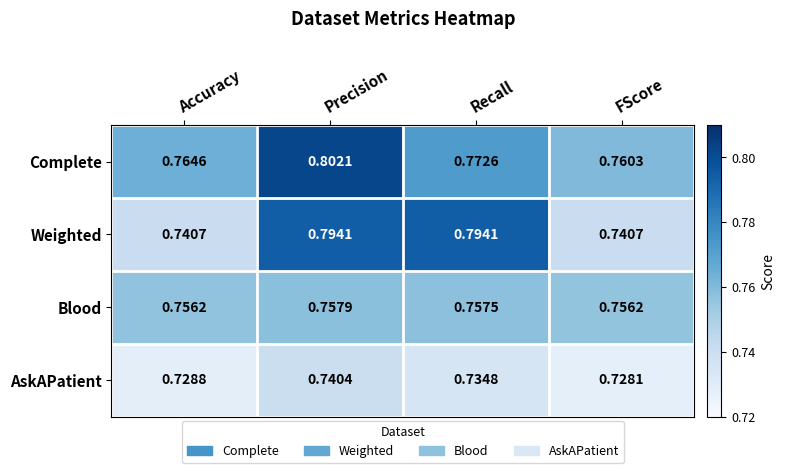

List the series in order of their overall mean, lowest first.

AskAPatient, Blood, Weighted, Complete